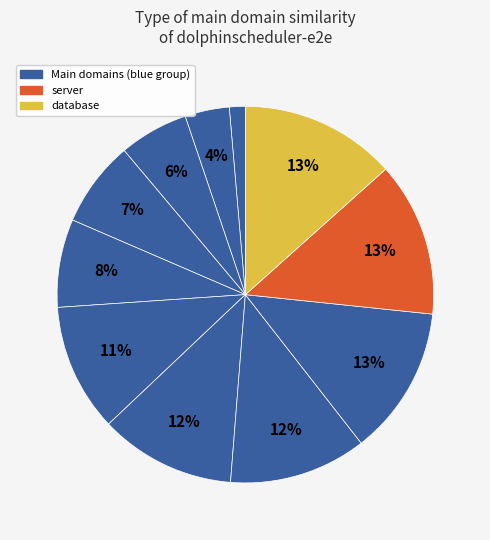

Count the number of slices in the pie.

11